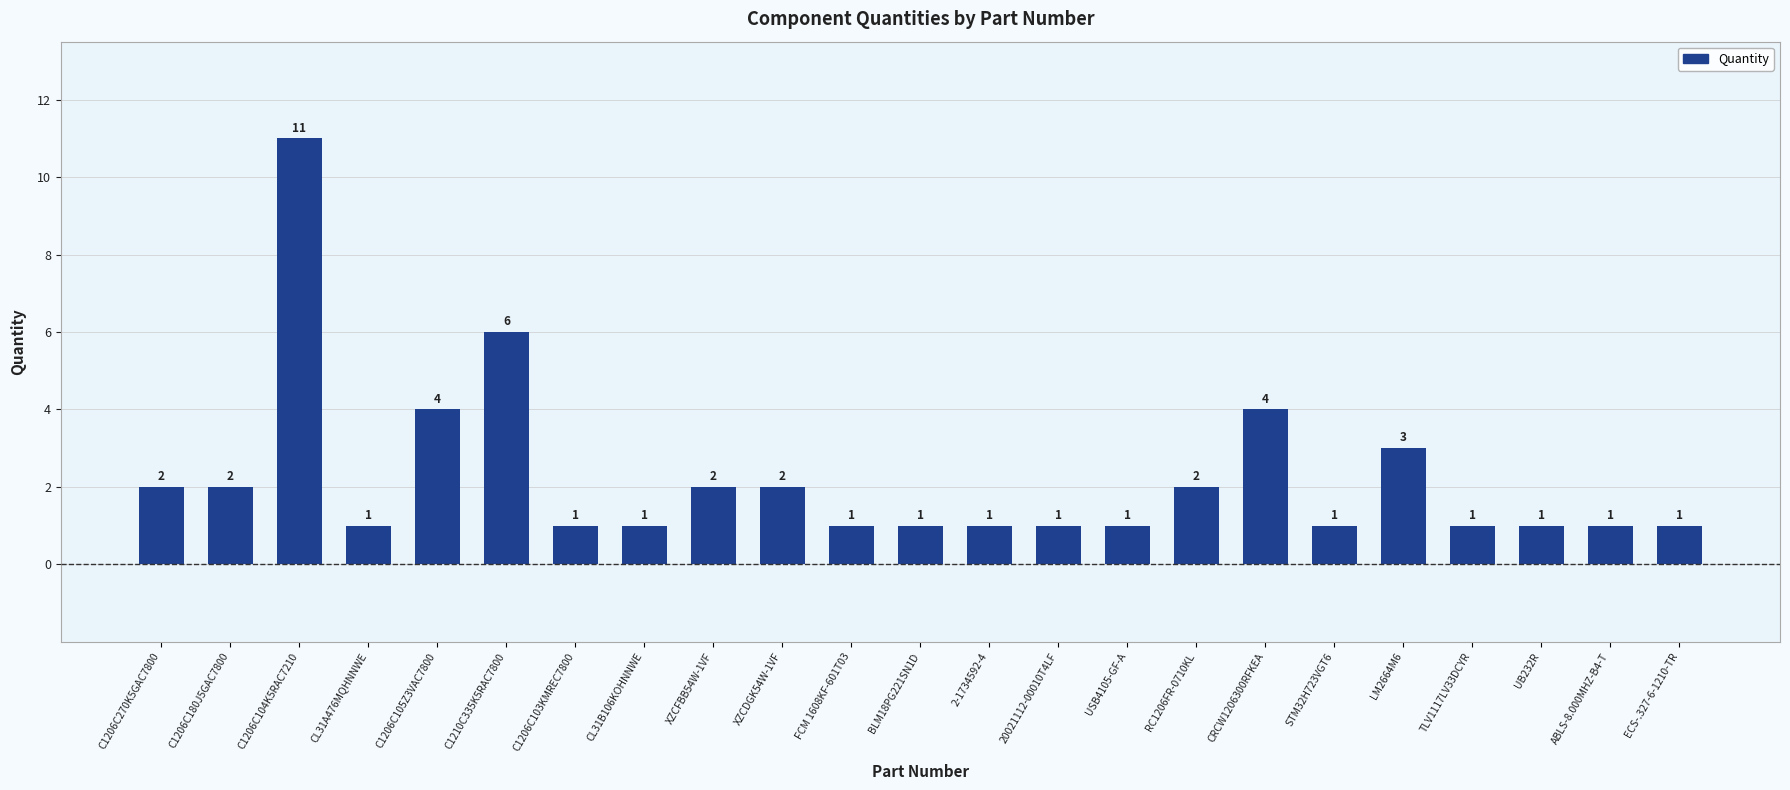

Reading left to right, what are all the values shown in this chart?

C1206C270K5GAC7800=2	C1206C180J5GAC7800=2	C1206C104K5RAC7210=11	CL31A476MQHNNWE=1	C1206C105Z3VAC7800=4	C1210C335K5RAC7800=6	C1206C103KMREC7800=1	CL31B106KOHNNWE=1	XZCFBB54W-1VF=2	XZCDGK54W-1VF=2	FCM 1608KF-601T03=1	BLM18PG221SN1D=1	2-1734592-4=1	20021112-00010T4LF=1	USB4105-GF-A=1	RC1206FR-0710KL=2	CRCW1206300RFKEA=4	STM32H723VGT6=1	LM2664M6=3	TLV1117LV33DCYR=1	UB232R=1	ABLS-8.000MHZ-B4-T=1	ECS-.327-6-1210-TR=1